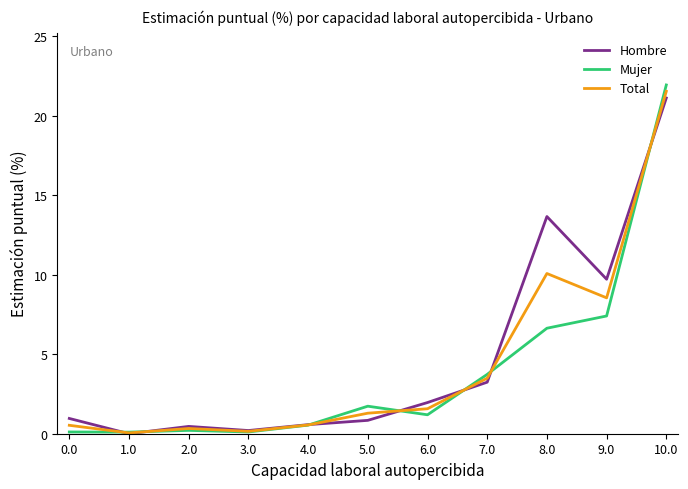

Reading left to right, extract all data points from this chart.

Hombre: 10.0=21.1	9.0=9.7	8.0=13.7	7.0=3.2	6.0=2.0	5.0=0.8	4.0=0.6	3.0=0.2	2.0=0.5	1.0=0.0	0.0=1.0
Mujer: 10.0=21.9	9.0=7.4	8.0=6.6	7.0=3.7	6.0=1.2	5.0=1.7	4.0=0.5	3.0=0.1	2.0=0.2	1.0=0.1	0.0=0.1
Total: 10.0=21.5	9.0=8.5	8.0=10.1	7.0=3.5	6.0=1.6	5.0=1.3	4.0=0.6	3.0=0.1	2.0=0.3	1.0=0.1	0.0=0.5